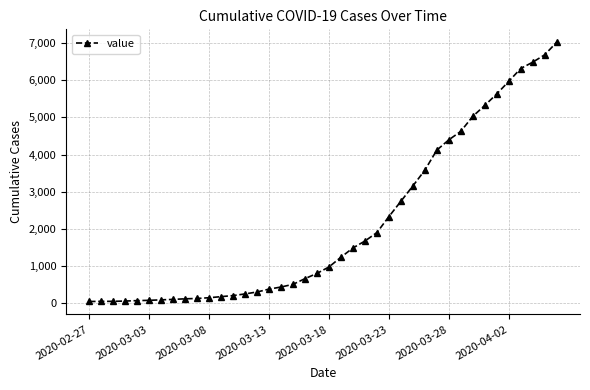

What is the average value?

2135